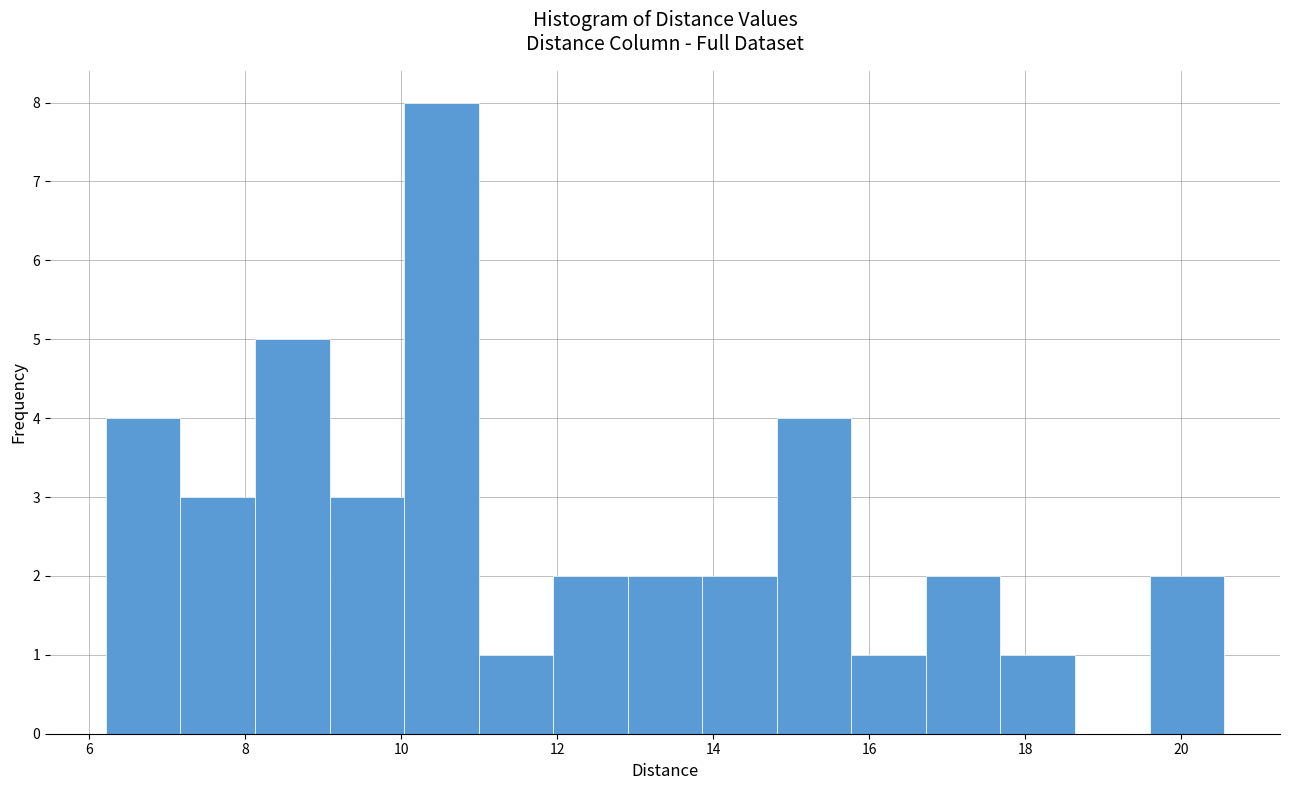

Reading left to right, list every bar in this chart as the range it spans on the x-axis followed by its height. Neither the bar edges nor the heights are printed on the chart, so give them approximately, as read against the axes.

6.2 to 7.2: 4
7.2 to 8.2: 3
8.2 to 9.0: 5
9.0 to 10.0: 3
10.0 to 11.0: 8
11.0 to 12.0: 1
12.0 to 13.0: 2
13.0 to 13.8: 2
13.8 to 14.8: 2
14.8 to 15.8: 4
15.8 to 16.8: 1
16.8 to 17.6: 2
17.6 to 18.6: 1
18.6 to 19.6: 0
19.6 to 20.6: 2